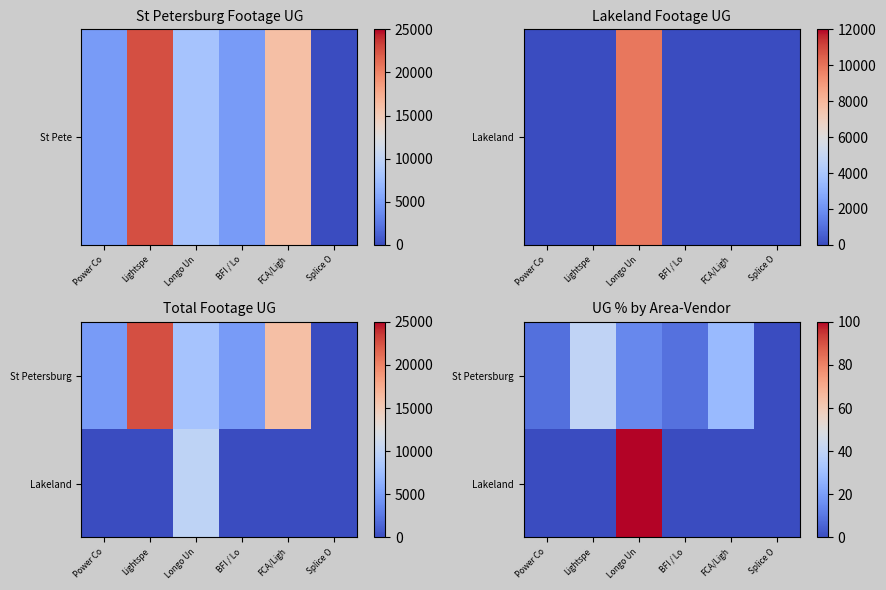

What is the greatest value displayed?

100.0